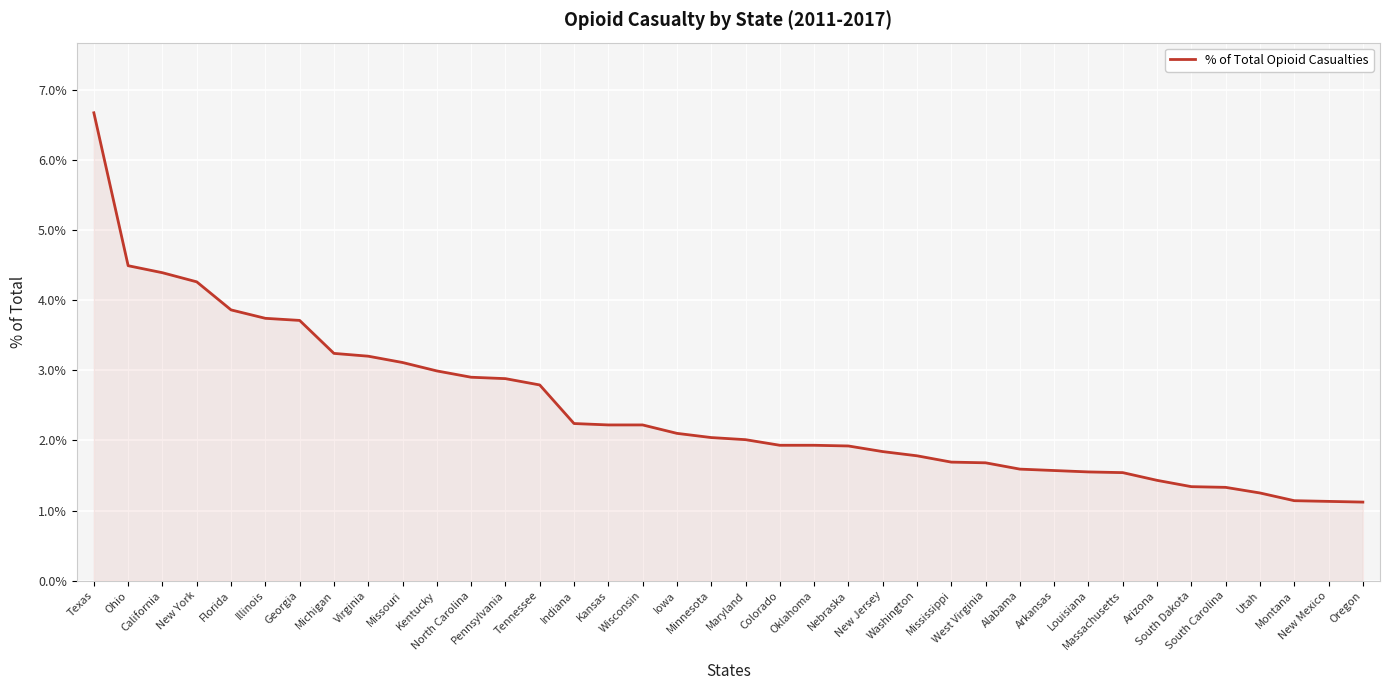

The value at South Dakota is 0.0. True or false?

False